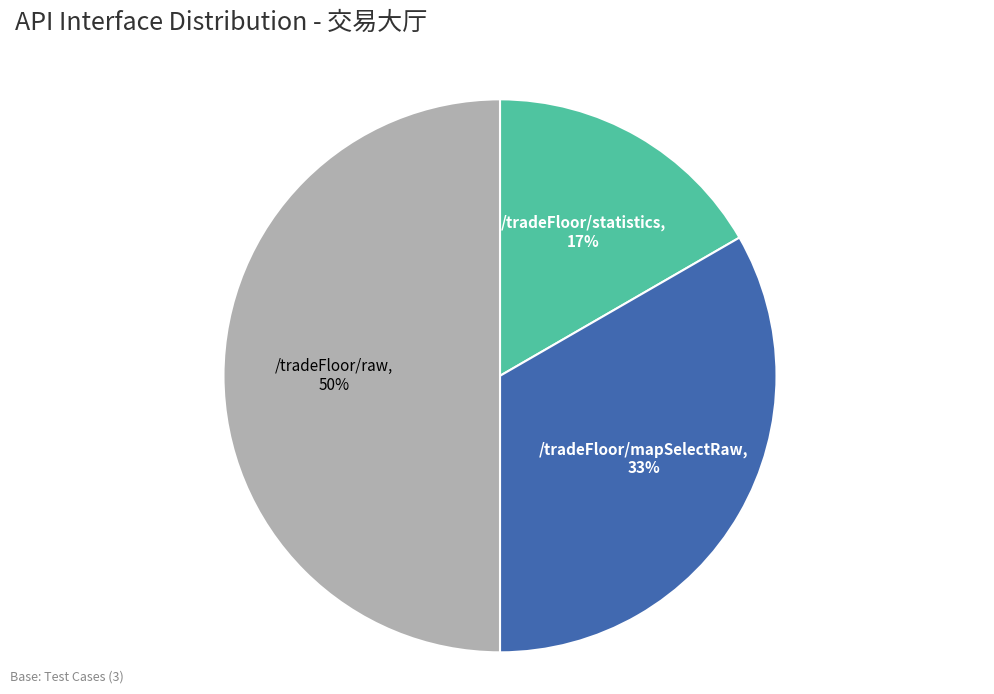

Rank the categories by value from lowest to highest.

/tradeFloor/statistics, /tradeFloor/mapSelectRaw, /tradeFloor/raw